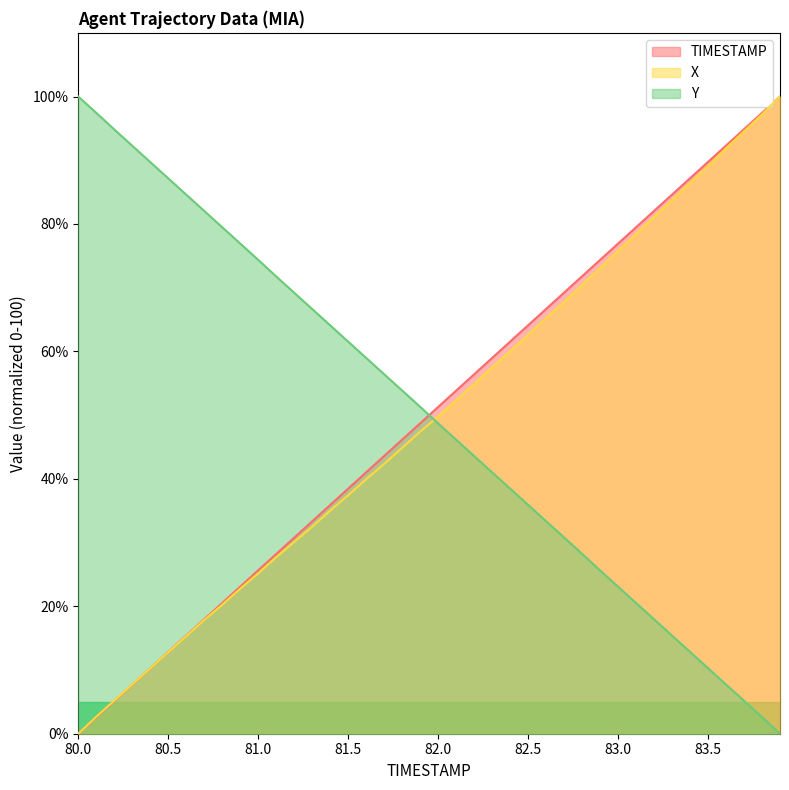

Between 82.4 and 83.5, which series saw the biggest shift?

X